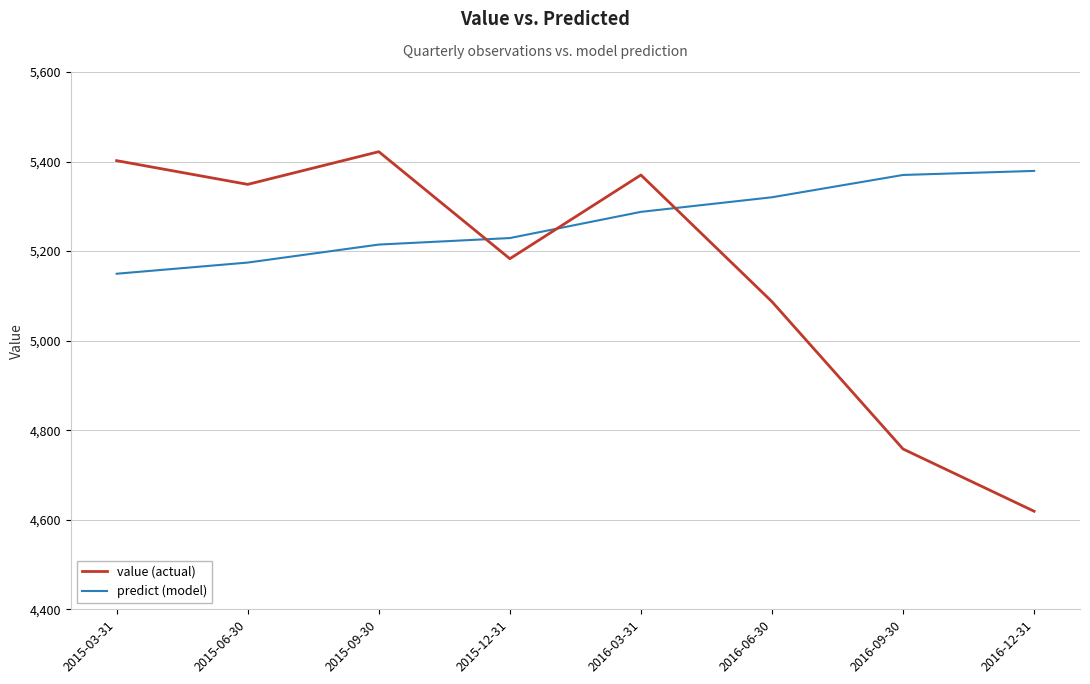

What is the average value of the value (actual) series?

5148.8